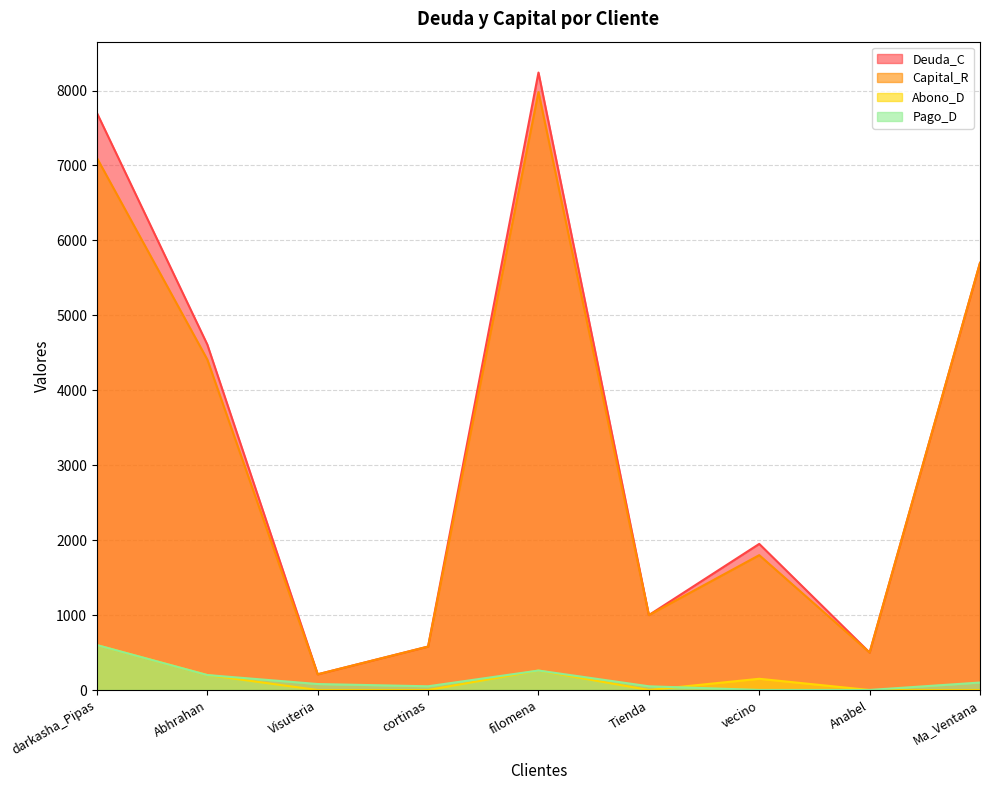

The value of Pago_D at Visuteria is 120. True or false?

False